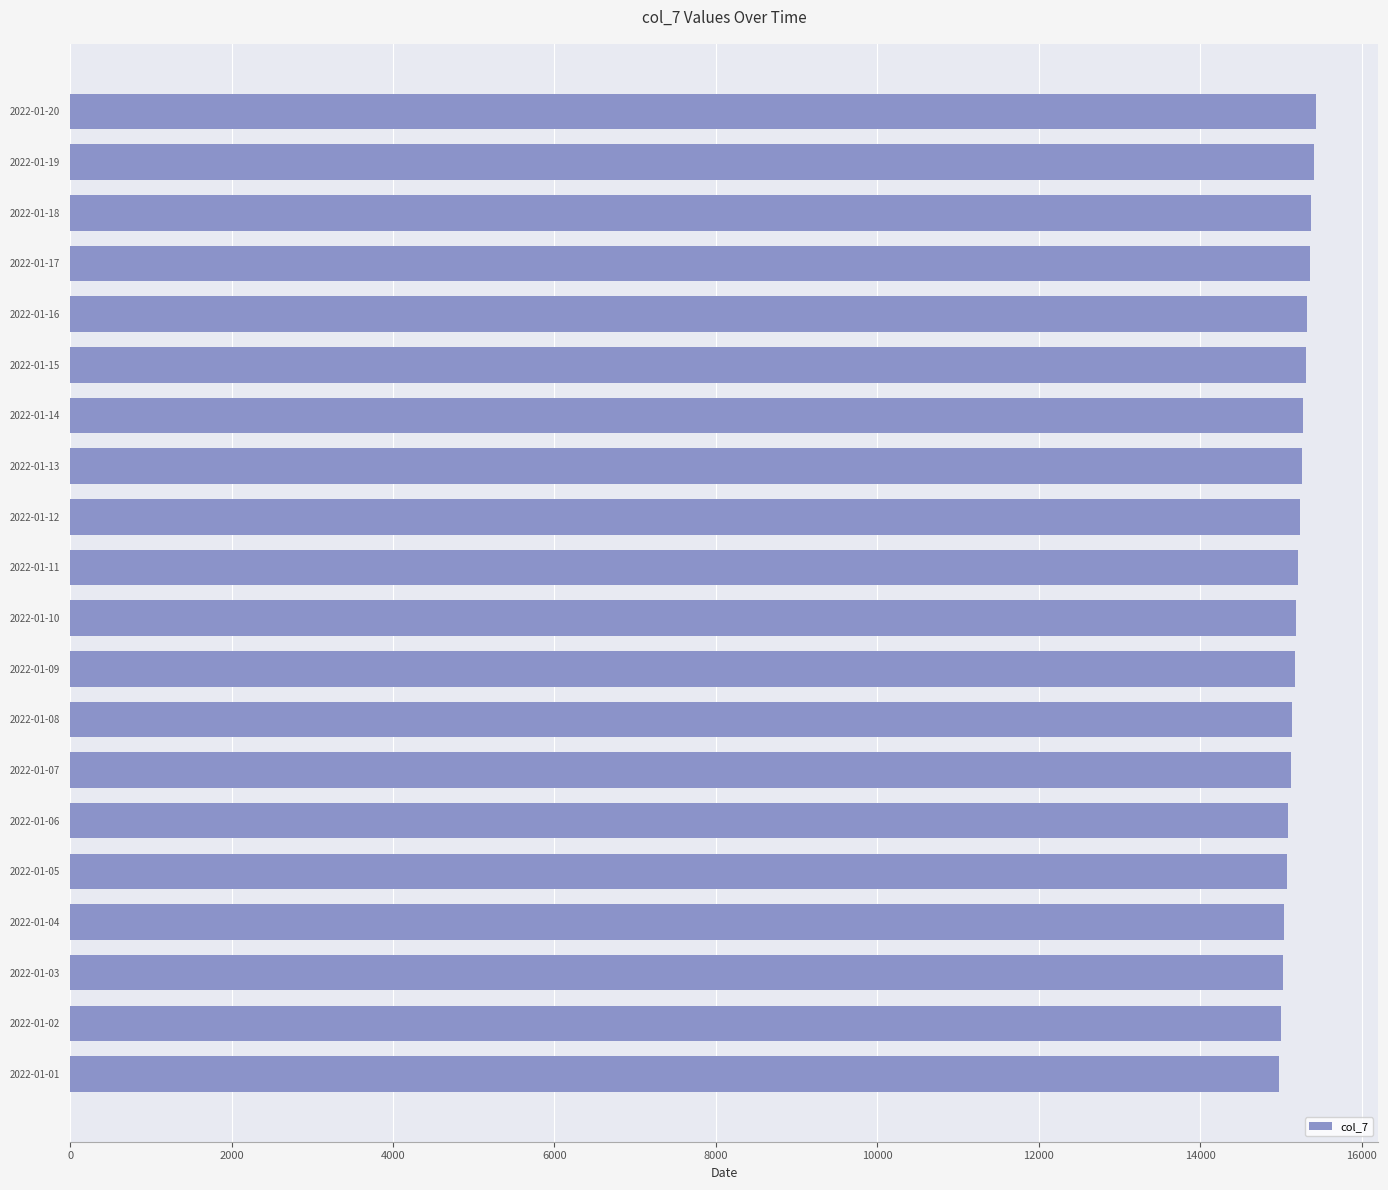

What is the average value?

15199